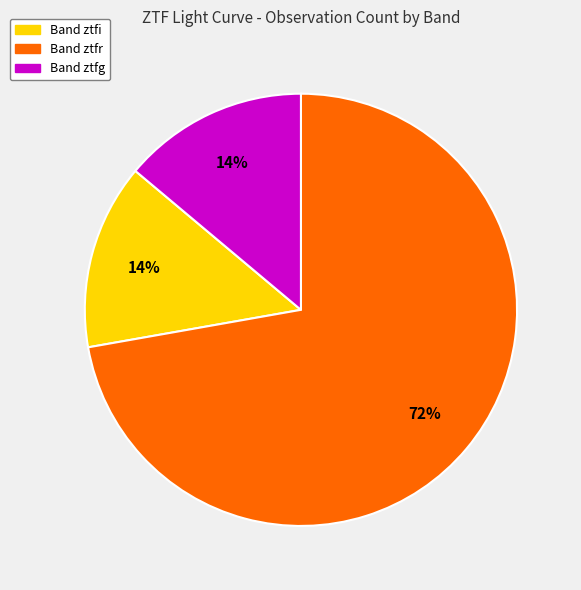

To the nearest percent, what is the difference between the largest and smallest slice percentages?

58%